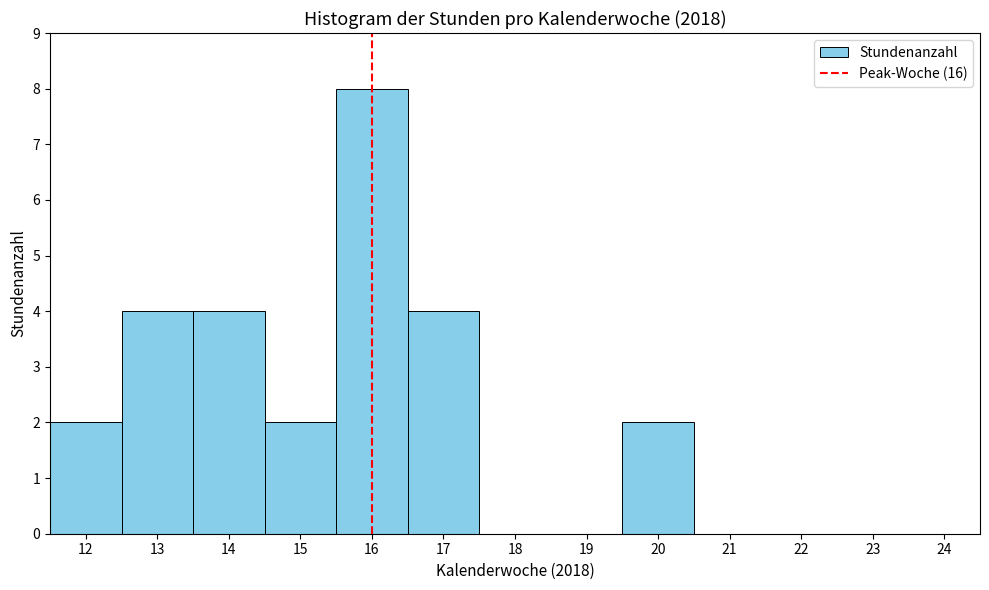

Reading left to right, transcribe this chart: for each bar, give the range it covers on the x-axis and its height. The values are not printed on the chart, so give them approximately, as read against the axis.

11.5 to 12.5: 2
12.5 to 13.5: 4
13.5 to 14.5: 4
14.5 to 15.5: 2
15.5 to 16.5: 8
16.5 to 17.5: 4
17.5 to 18.5: 0
18.5 to 19.5: 0
19.5 to 20.5: 2
20.5 to 21.5: 0
21.5 to 22.5: 0
22.5 to 23.5: 0
23.5 to 24.5: 0